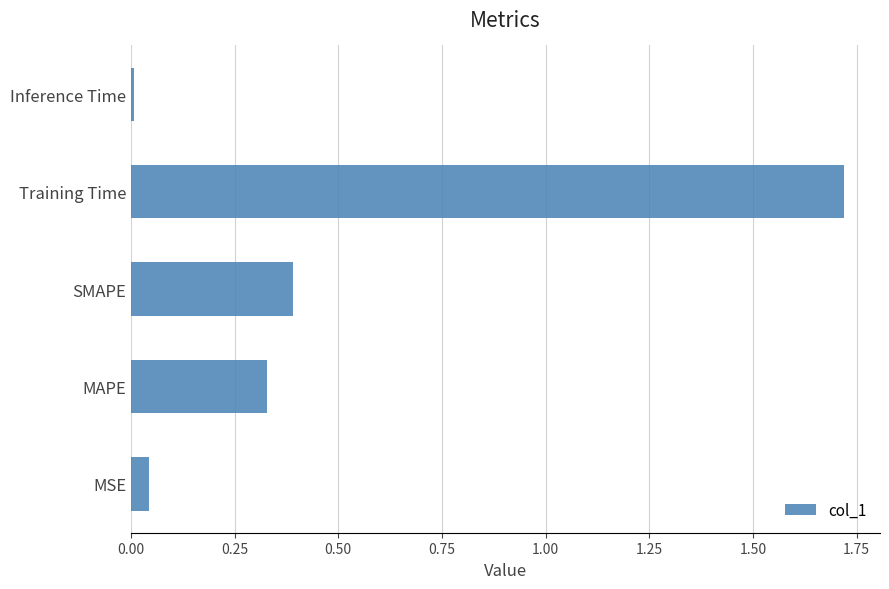

The chart shows a value of 0.2 at MAPE. True or false?

False